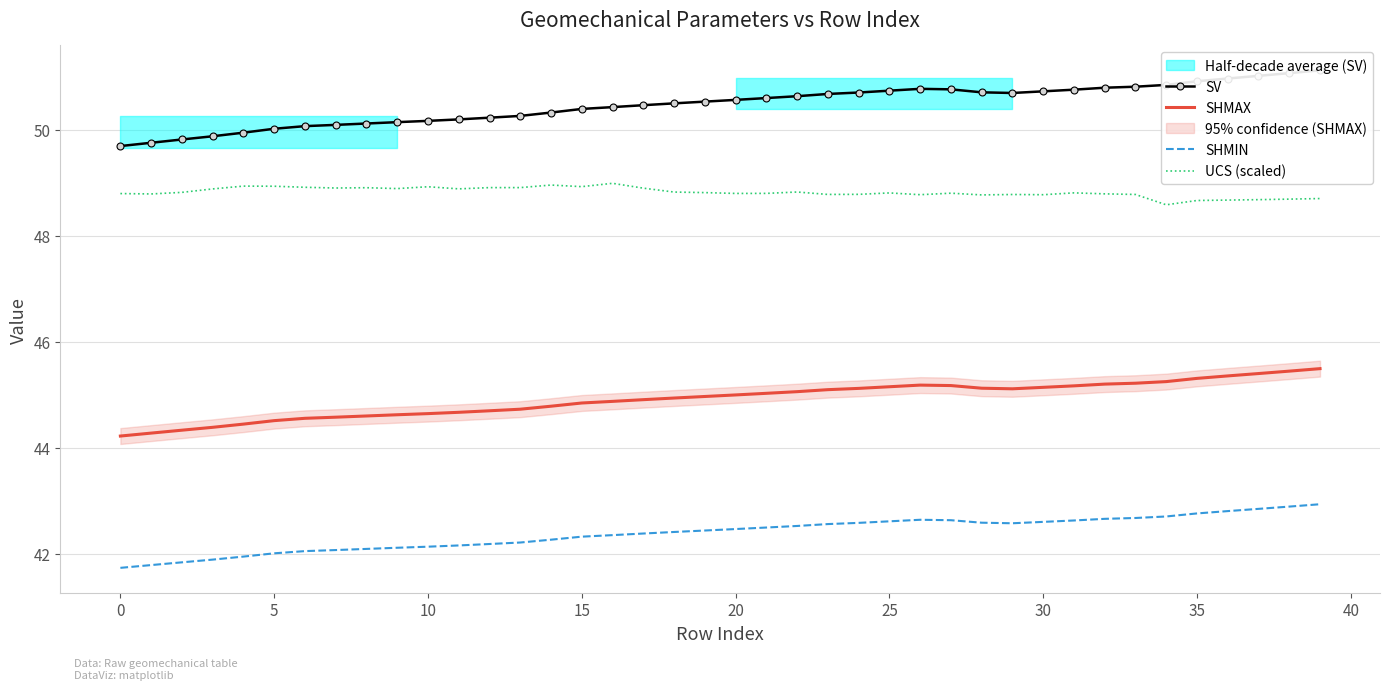

Rank the series at 23 from highest to lowest value.

SV, UCS (scaled), SHMAX, SHMIN